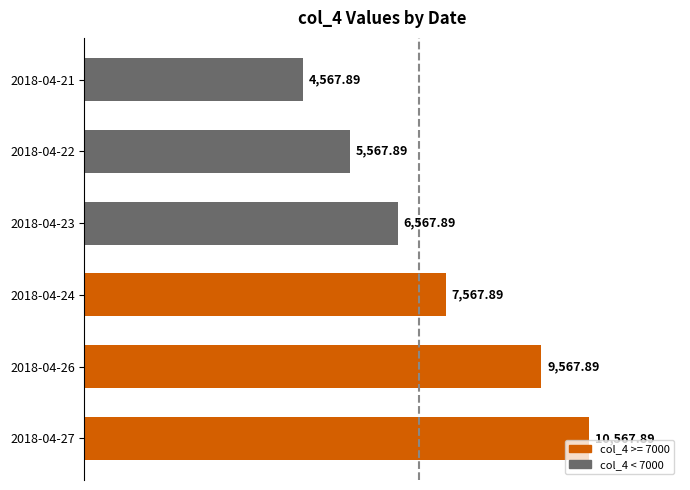

Where is the data nearest to the value 7567?

2018-04-24